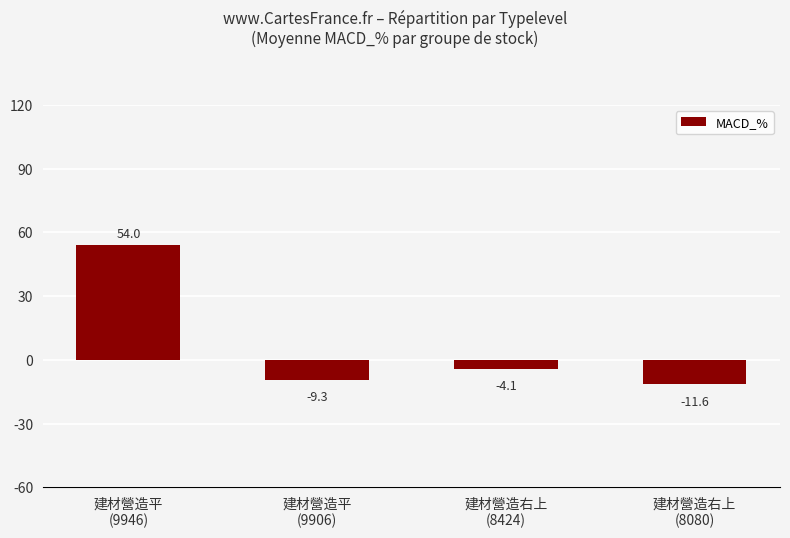

What is the value of the 4th bar from the left?

-11.6